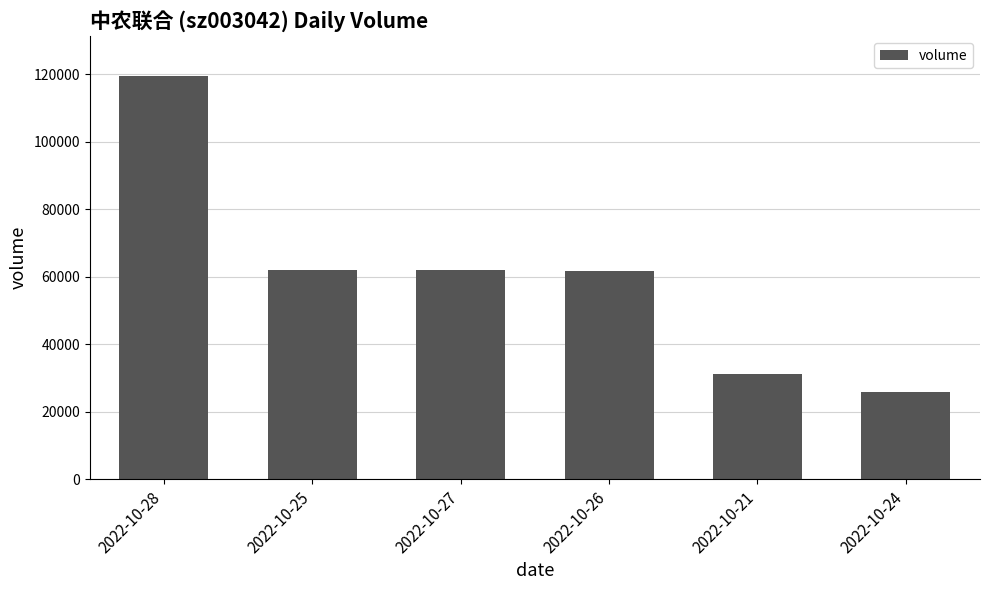

What is the change in value from 2022-10-28 to 2022-10-24?

-93527